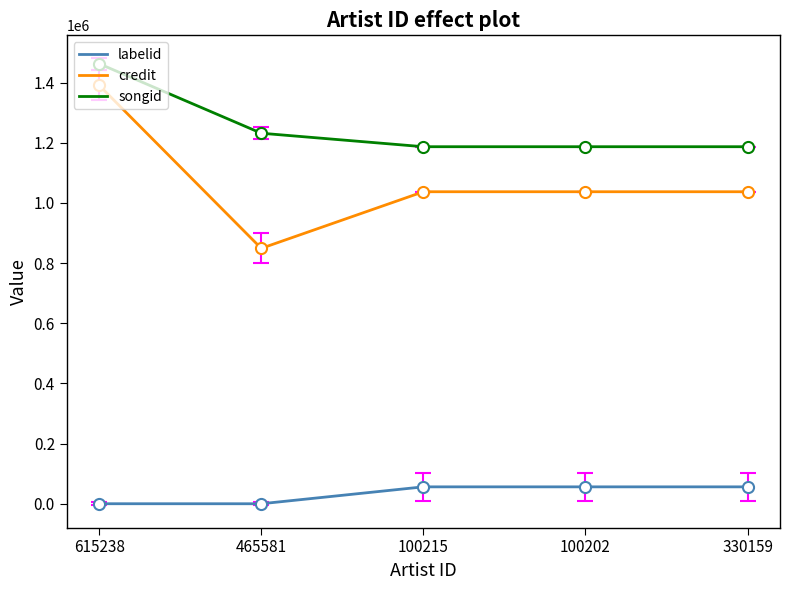

What are all the series names shown in the legend?

labelid, credit, songid